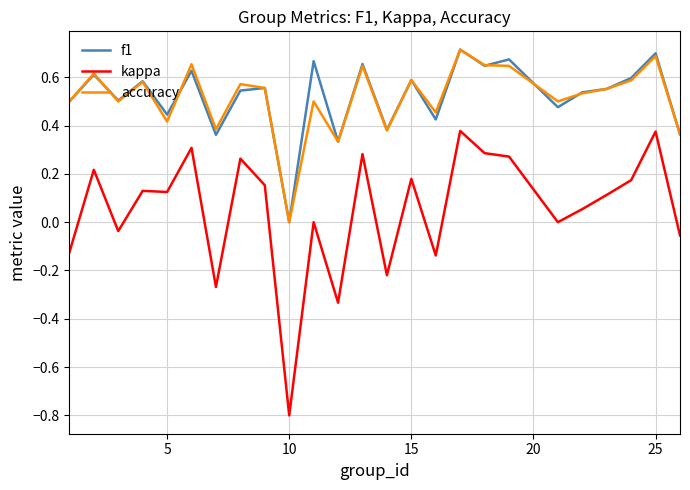

True or false: f1 and kappa cross at least once.

False